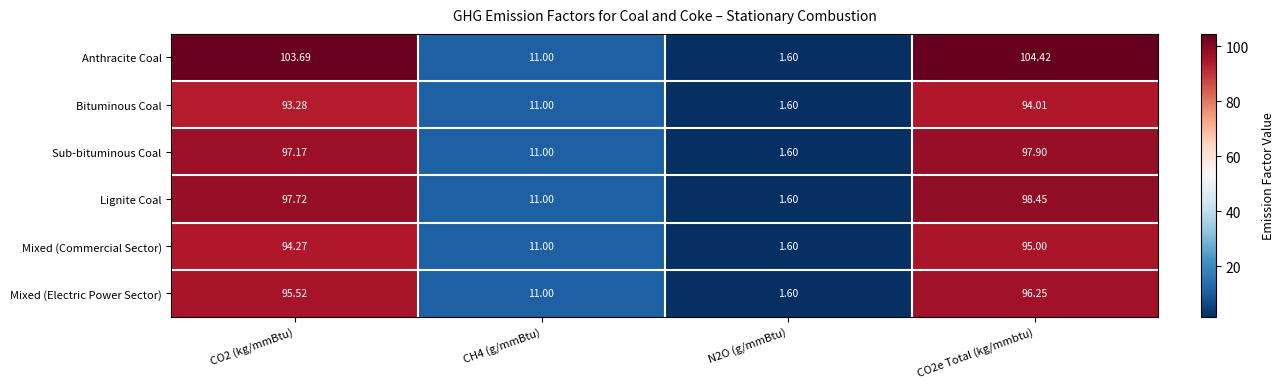

List the series in order of their peak value, lowest first.

Bituminous Coal, Mixed (Commercial Sector), Mixed (Electric Power Sector), Sub-bituminous Coal, Lignite Coal, Anthracite Coal